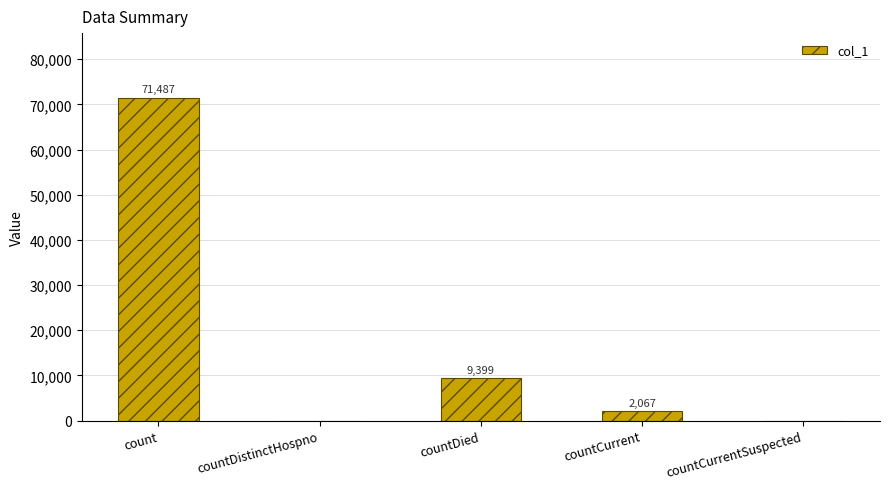

At which category does the chart reach its peak across all series?

count